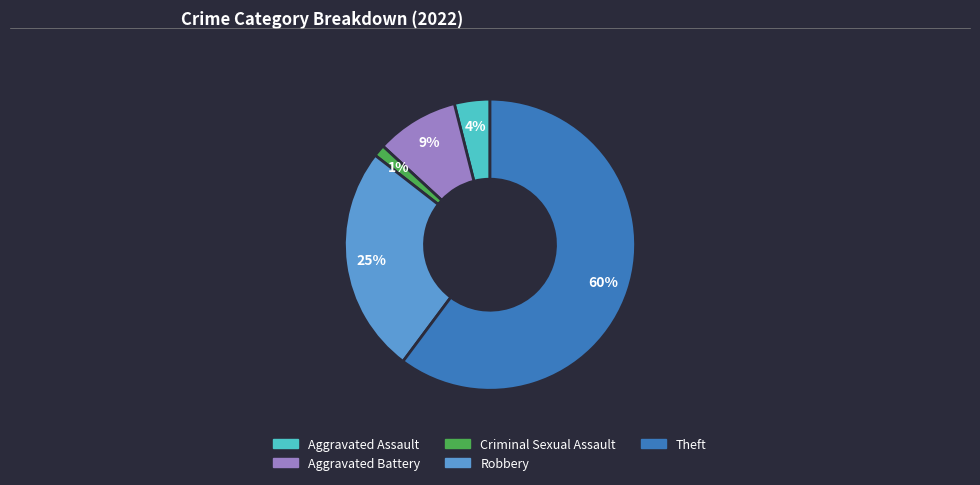

Which has a higher value, Aggravated Battery or Aggravated Assault?

Aggravated Battery